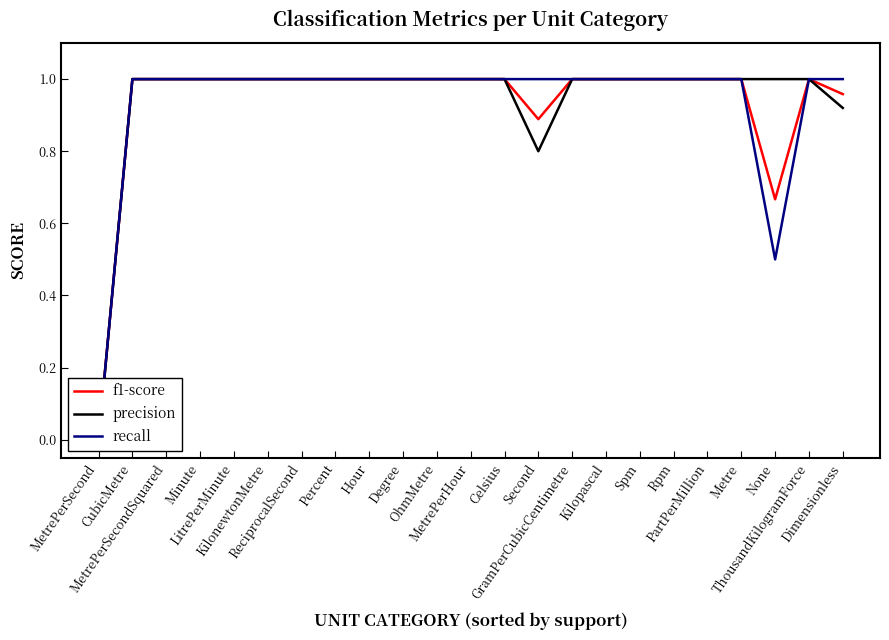

Which series has the largest total across all categories?

precision